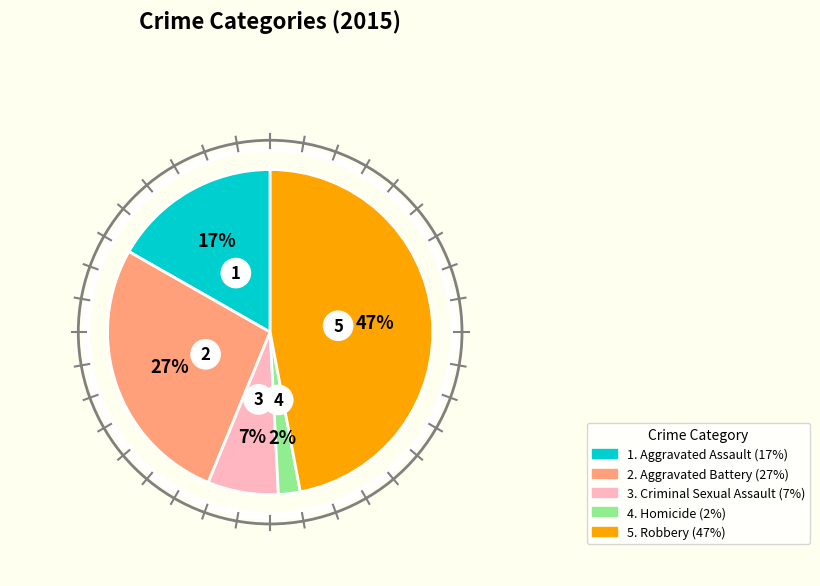

To the nearest percent, what is the difference between the largest and smallest slice percentages?

45%